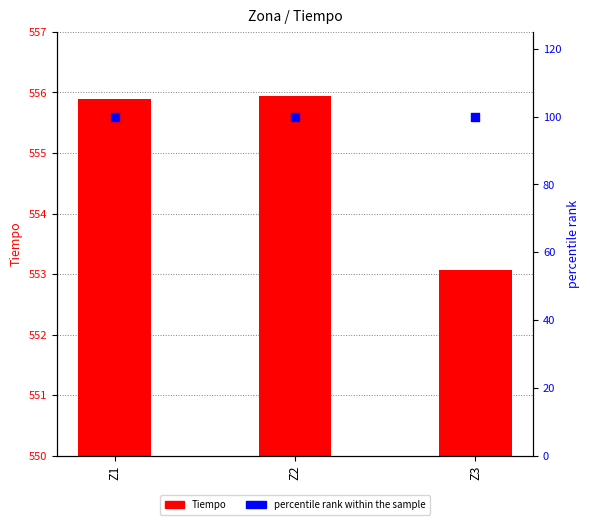

At how many categories does at least one series exceed 219?

3